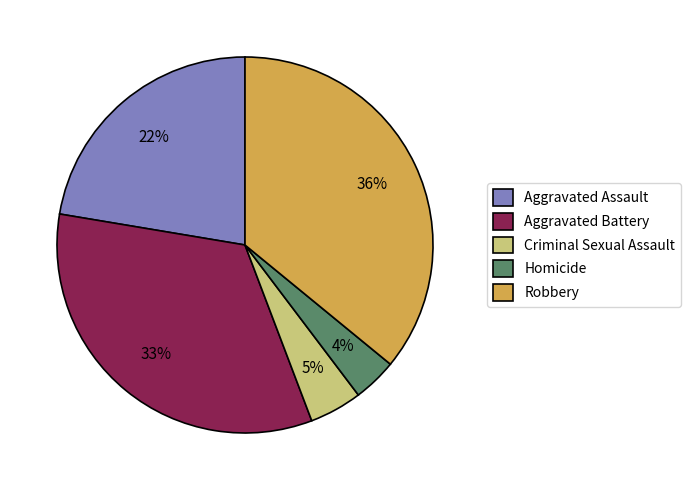

To the nearest percent, what portion does Homicide represent?

4%